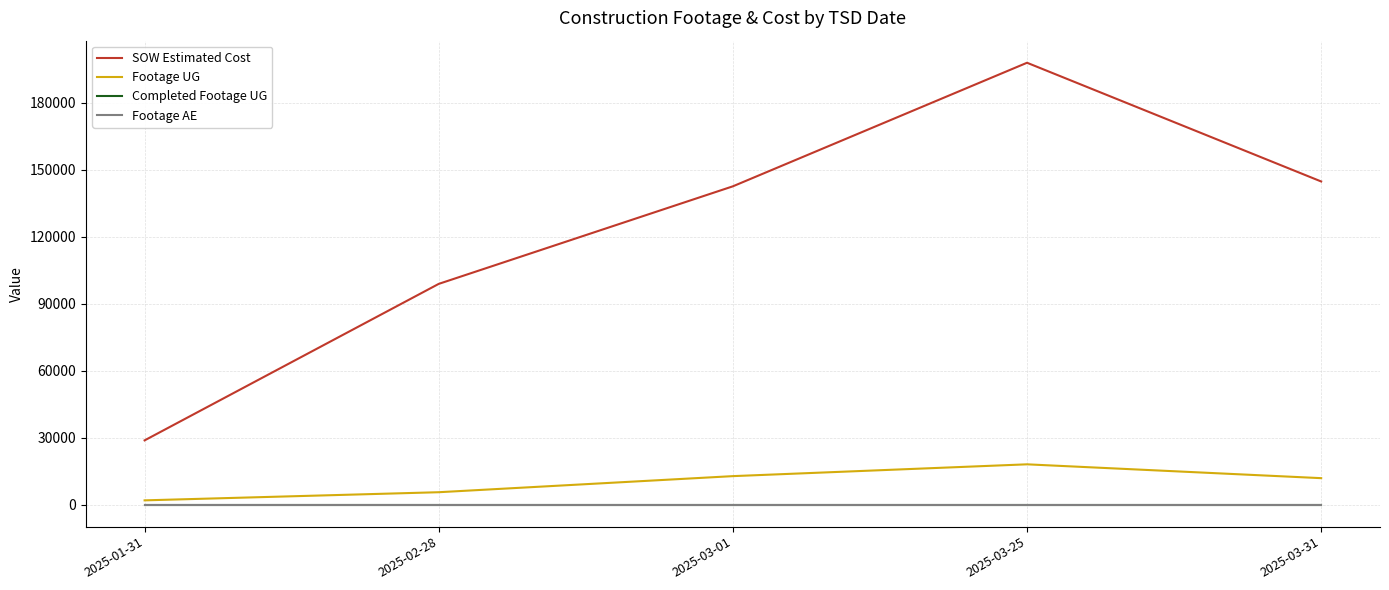

What is the average value of the Footage UG series?

10000.4